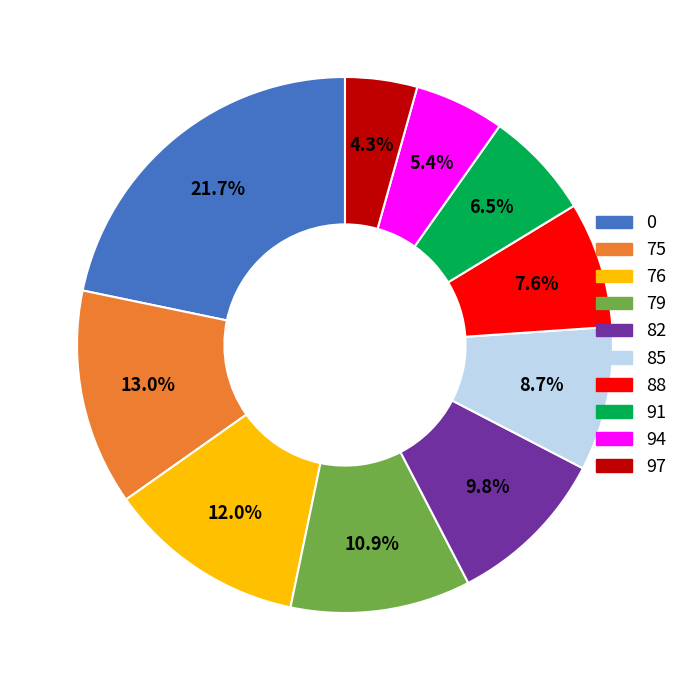

How many segments does this pie chart have?

10